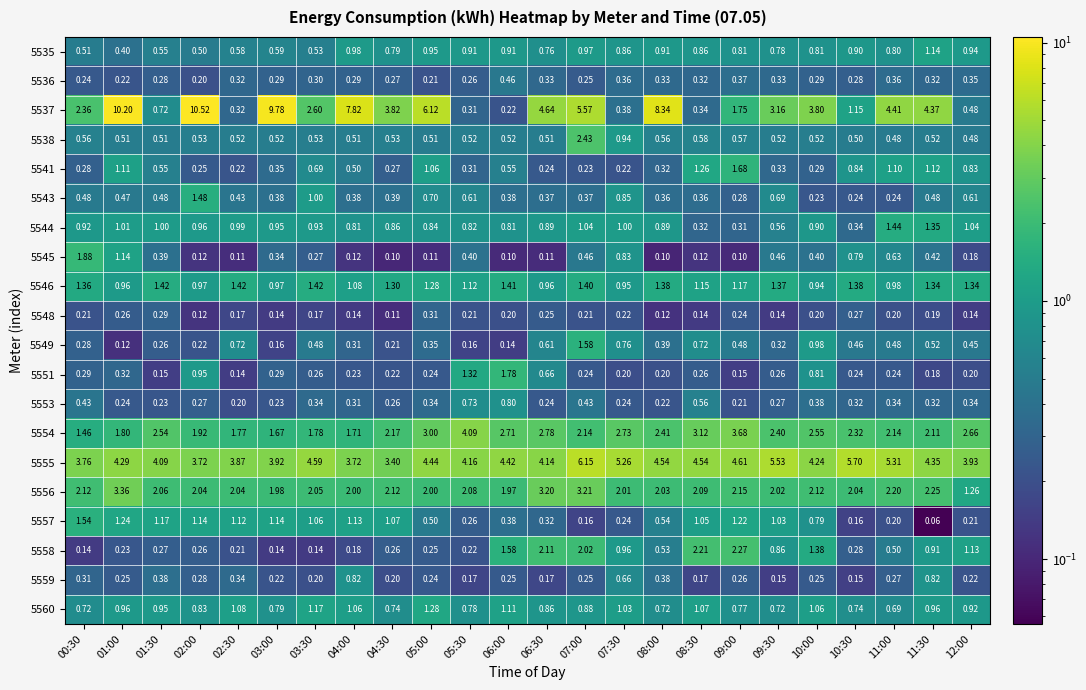

Is the value of 5559 at 10:00 greater than the value of 5557 at 09:00?

No